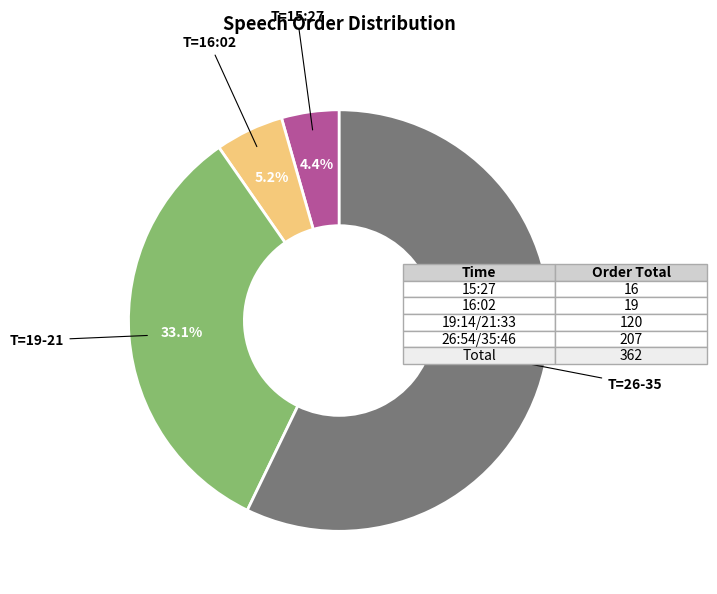

How many slices are in this pie chart?

4